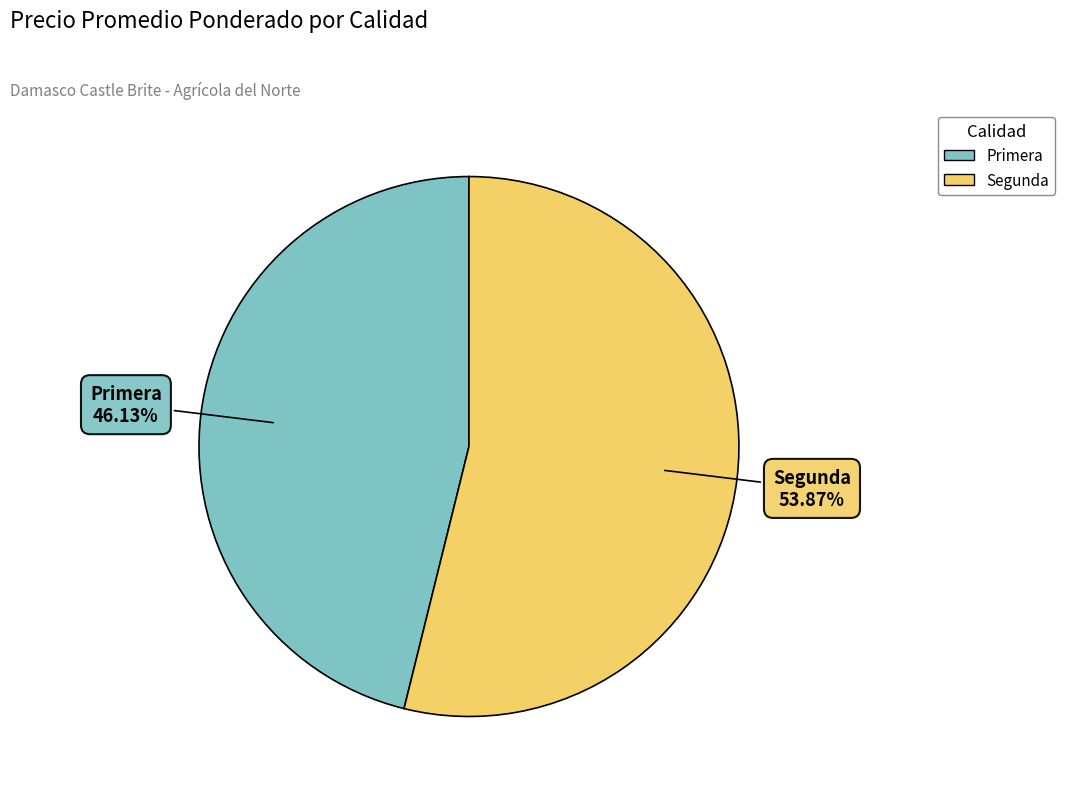

Does any single category account for the majority?

Yes